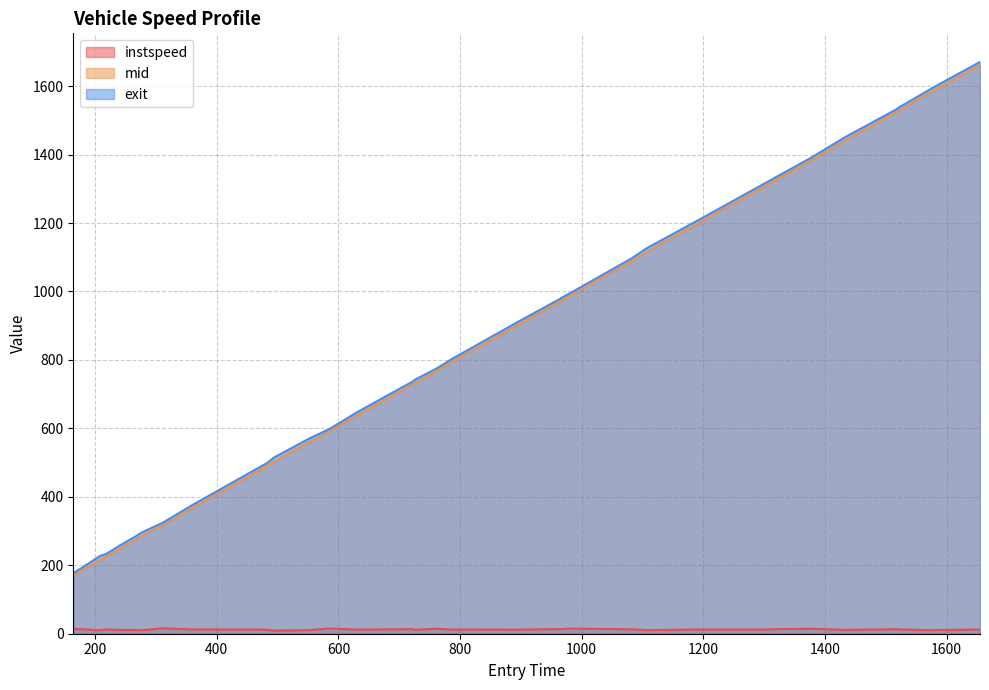

What is the minimum value for exit?

177.4